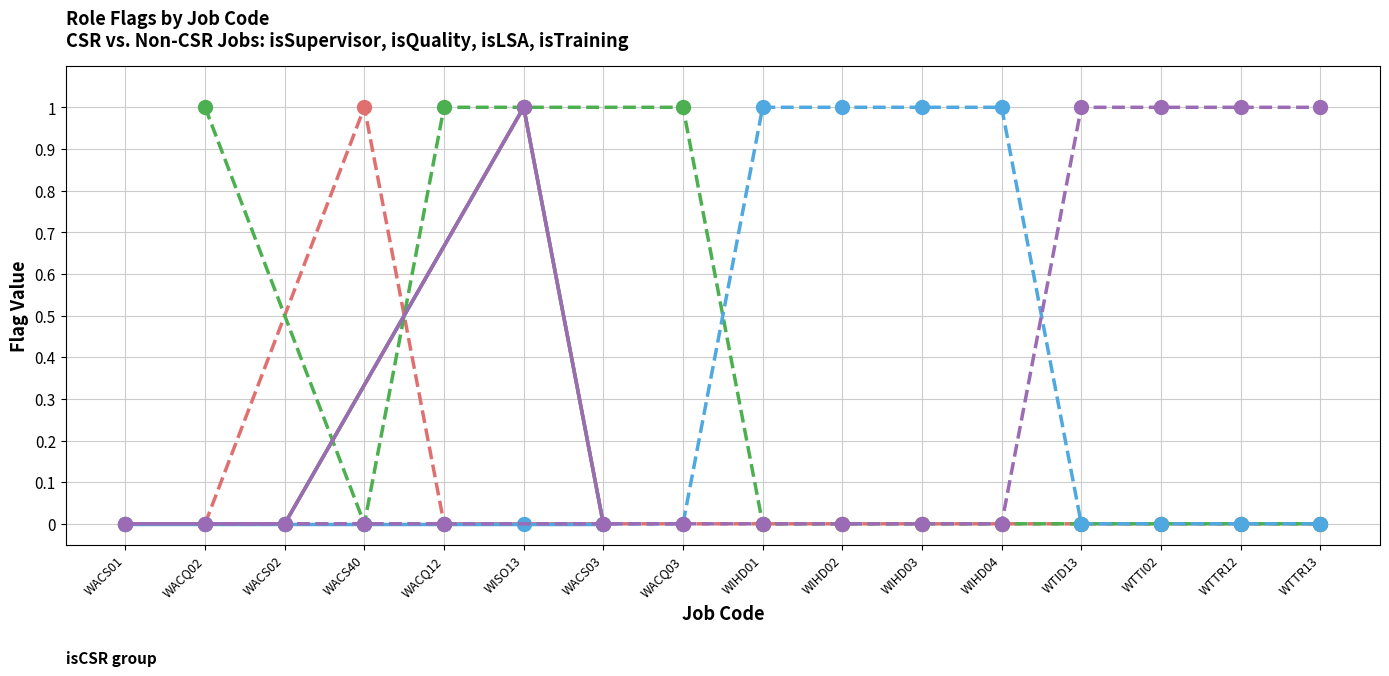

How many categories are shown in the chart?

16